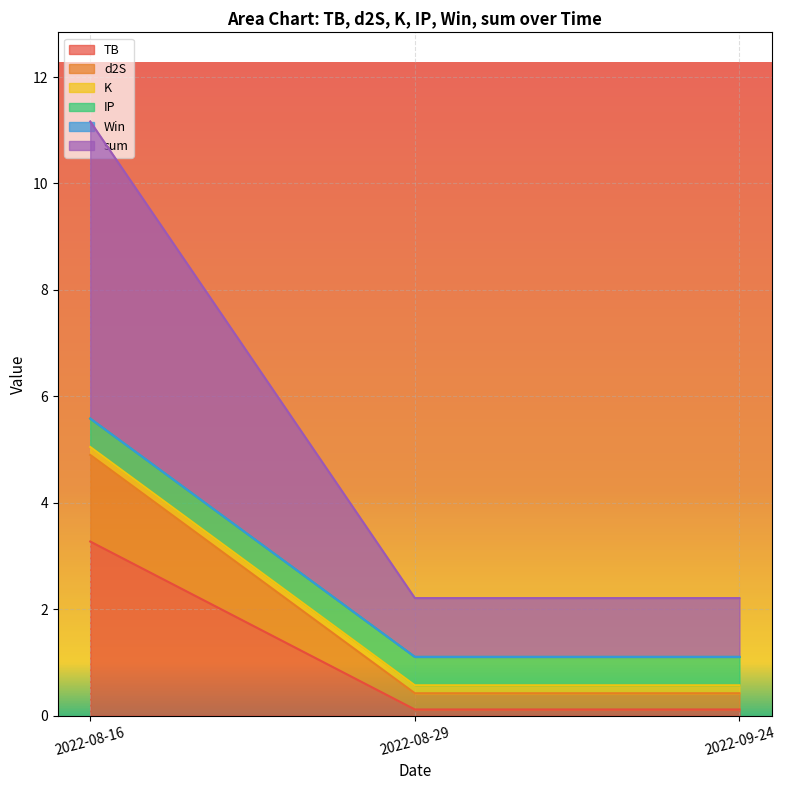

What is the total value across all series at 2022-08-29?

2.2